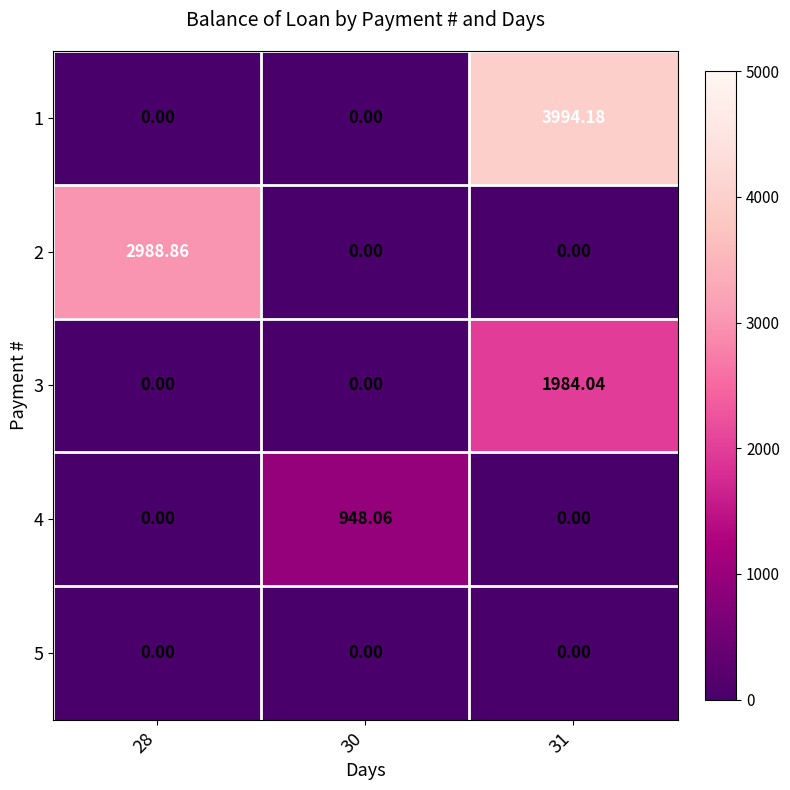

Is the value of 3 at 31 greater than the value of 2 at 28?

No